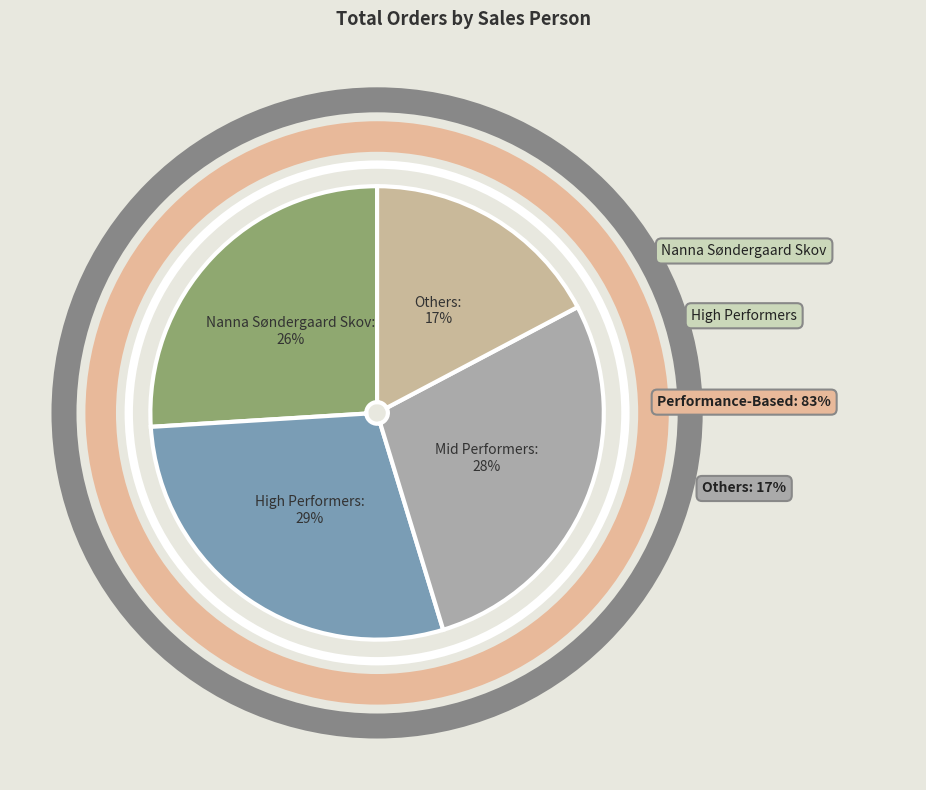

Does any single category account for the majority?

No